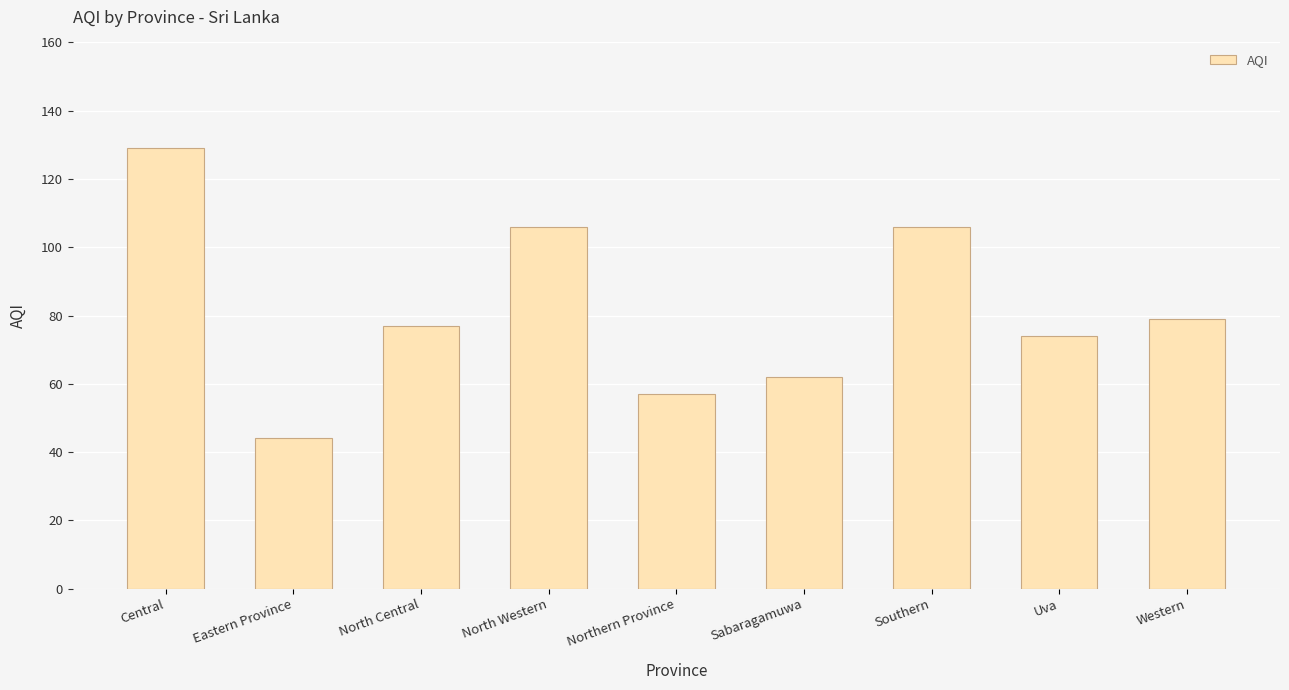

Is it true that the value at Northern Province is 31?

False